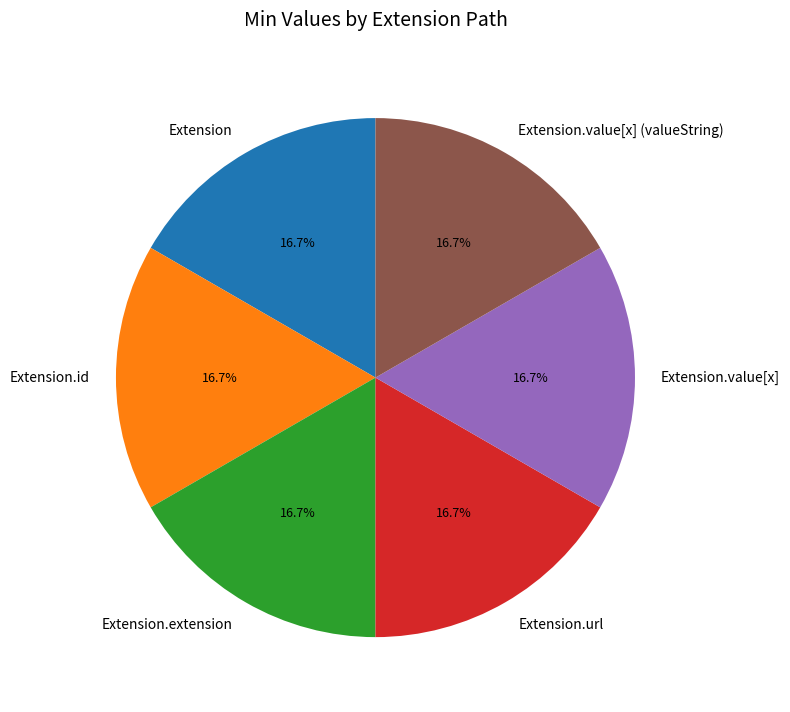

What is the total percentage of Extension.value[x] and Extension.value[x] (valueString)?

33.3%